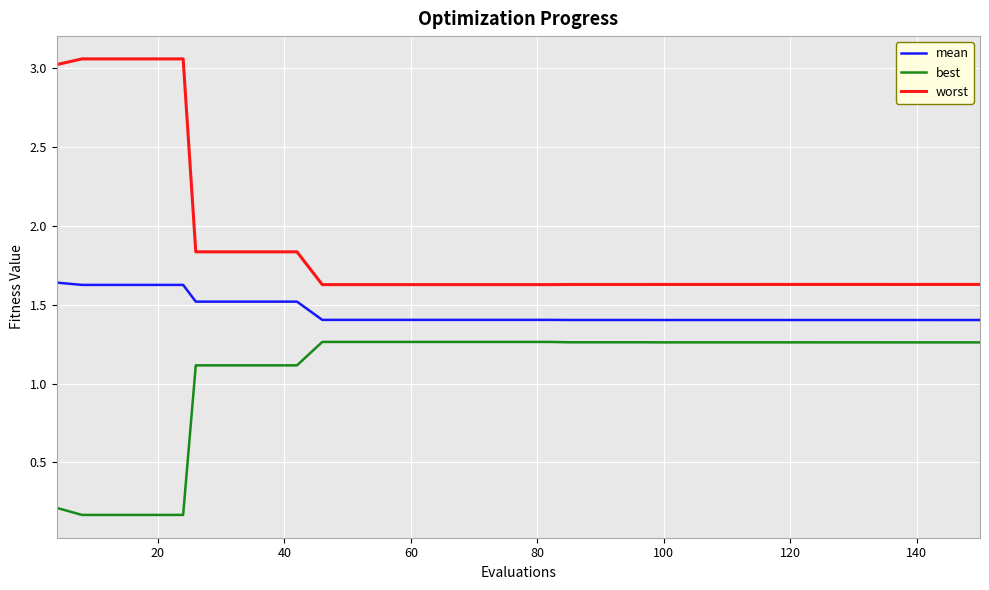

How many lines are shown in the chart?

3